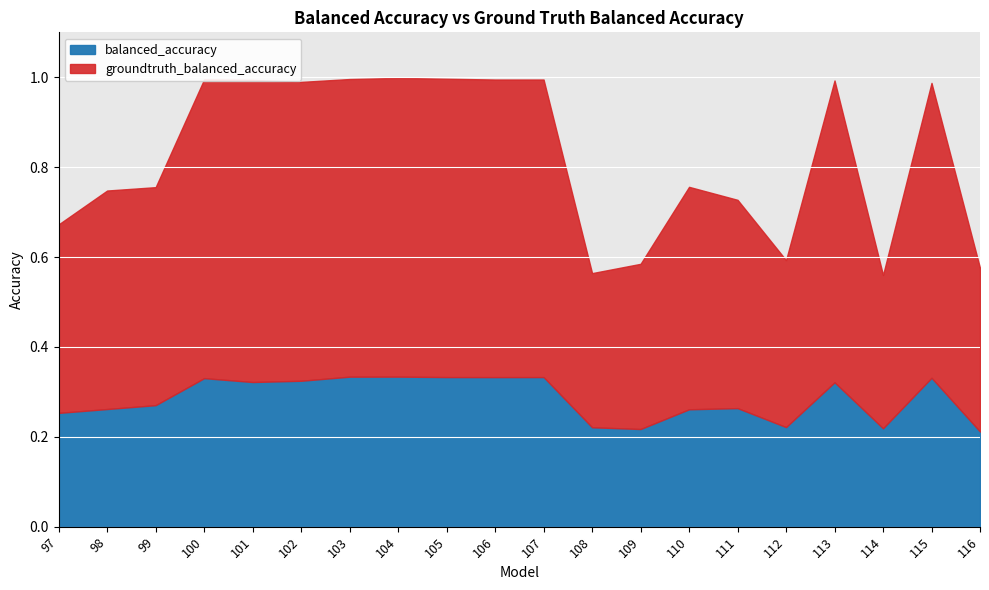

Count the balanced_accuracy values in the range 0 to 1.

20